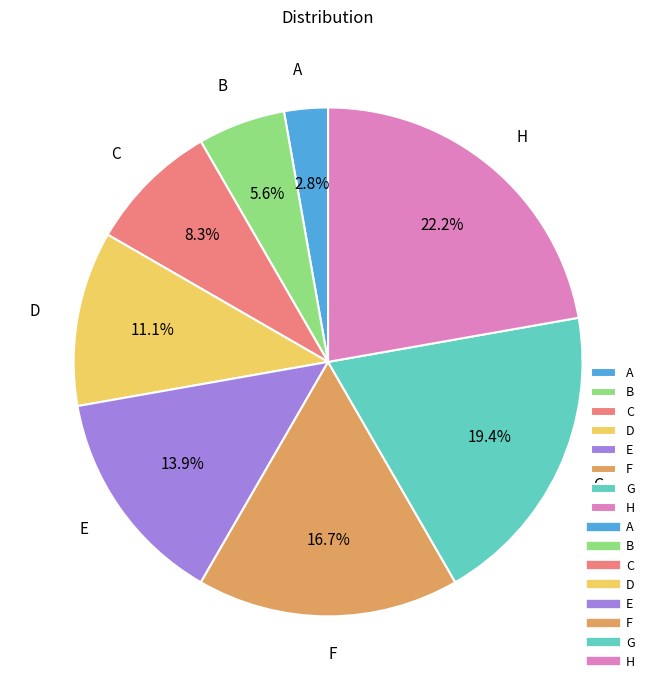

To the nearest percent, what portion does H represent?

22%